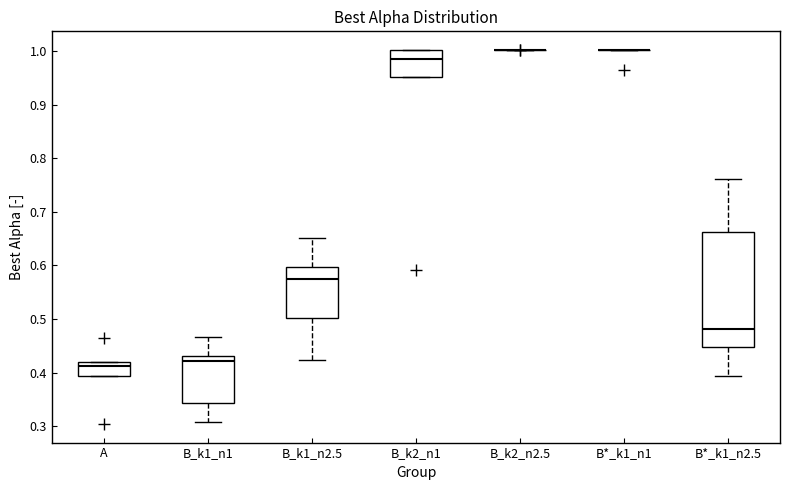

Which box is the tallest, from its lower edge to its upper edge?

B*_k1_n2.5